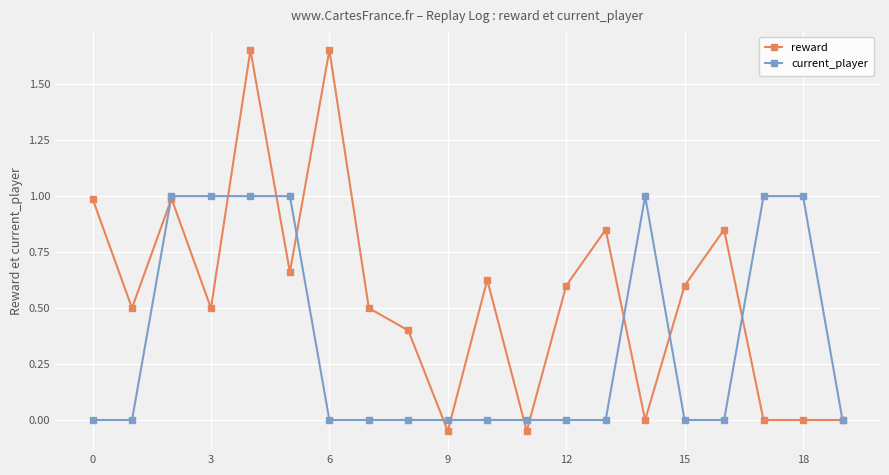

Which series has the largest range (max minus min)?

reward